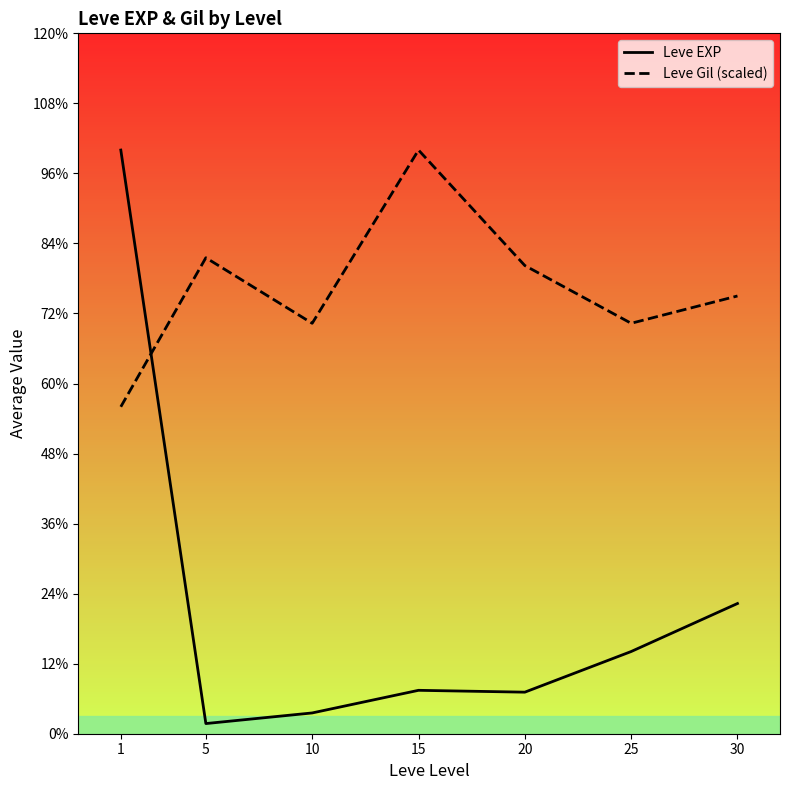

What are all the series names shown in the legend?

Leve EXP, Leve Gil (scaled)